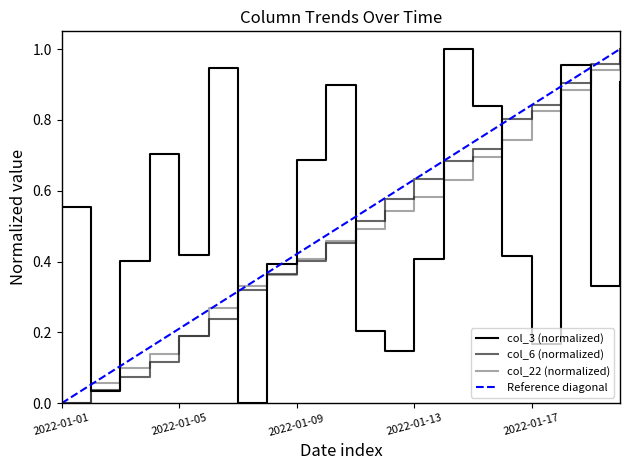

Is this an area chart (filled region under the line)?

No